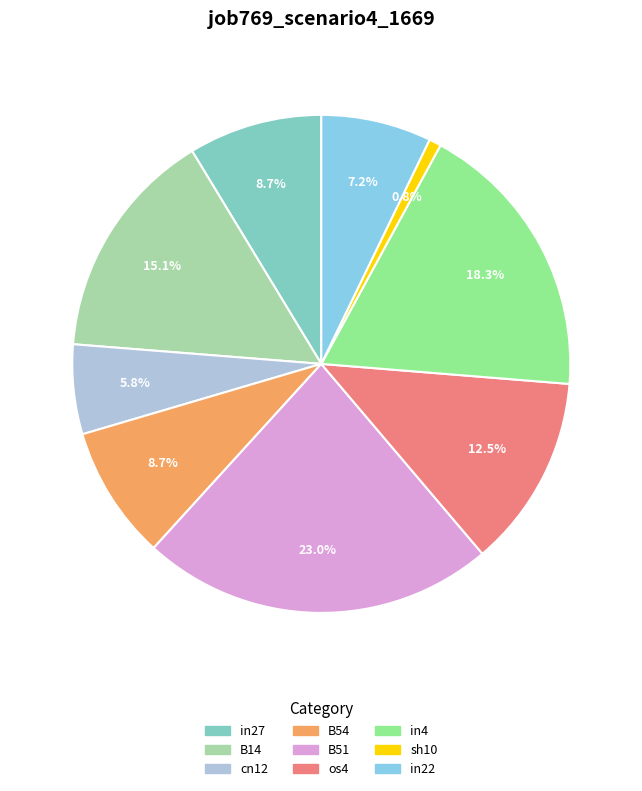

Which slice is the smallest?

sh10